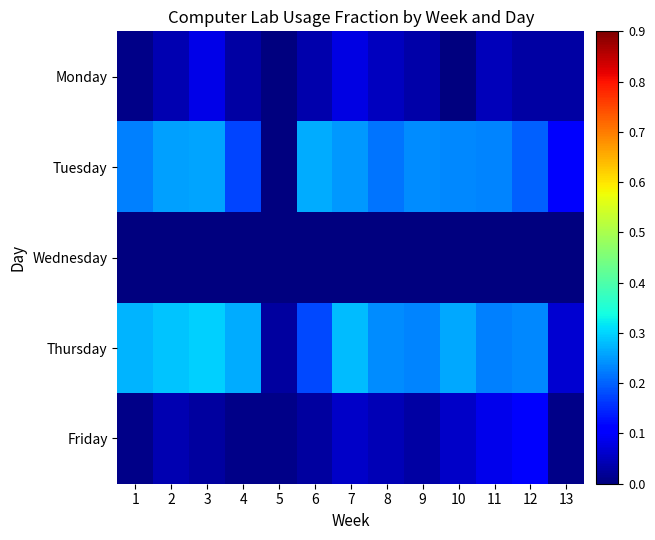

Reading left to right, list all the values displayed in this chart.

Monday: 1=0.0	2=0.0	3=0.1	4=0.0	5=0.0	6=0.0	7=0.1	8=0.1	9=0.0	10=0.0	11=0.0	12=0.0	13=0.0
Tuesday: 1=0.2	2=0.3	3=0.3	4=0.2	5=0.0	6=0.3	7=0.2	8=0.2	9=0.2	10=0.2	11=0.2	12=0.2	13=0.1
Wednesday: 1=0.0	2=0.0	3=0.0	4=0.0	5=0.0	6=0.0	7=0.0	8=0.0	9=0.0	10=0.0	11=0.0	12=0.0	13=0.0
Thursday: 1=0.3	2=0.3	3=0.3	4=0.3	5=0.0	6=0.2	7=0.3	8=0.2	9=0.2	10=0.3	11=0.2	12=0.2	13=0.1
Friday: 1=0.0	2=0.0	3=0.0	4=0.0	5=0.0	6=0.0	7=0.1	8=0.0	9=0.0	10=0.1	11=0.1	12=0.1	13=0.0